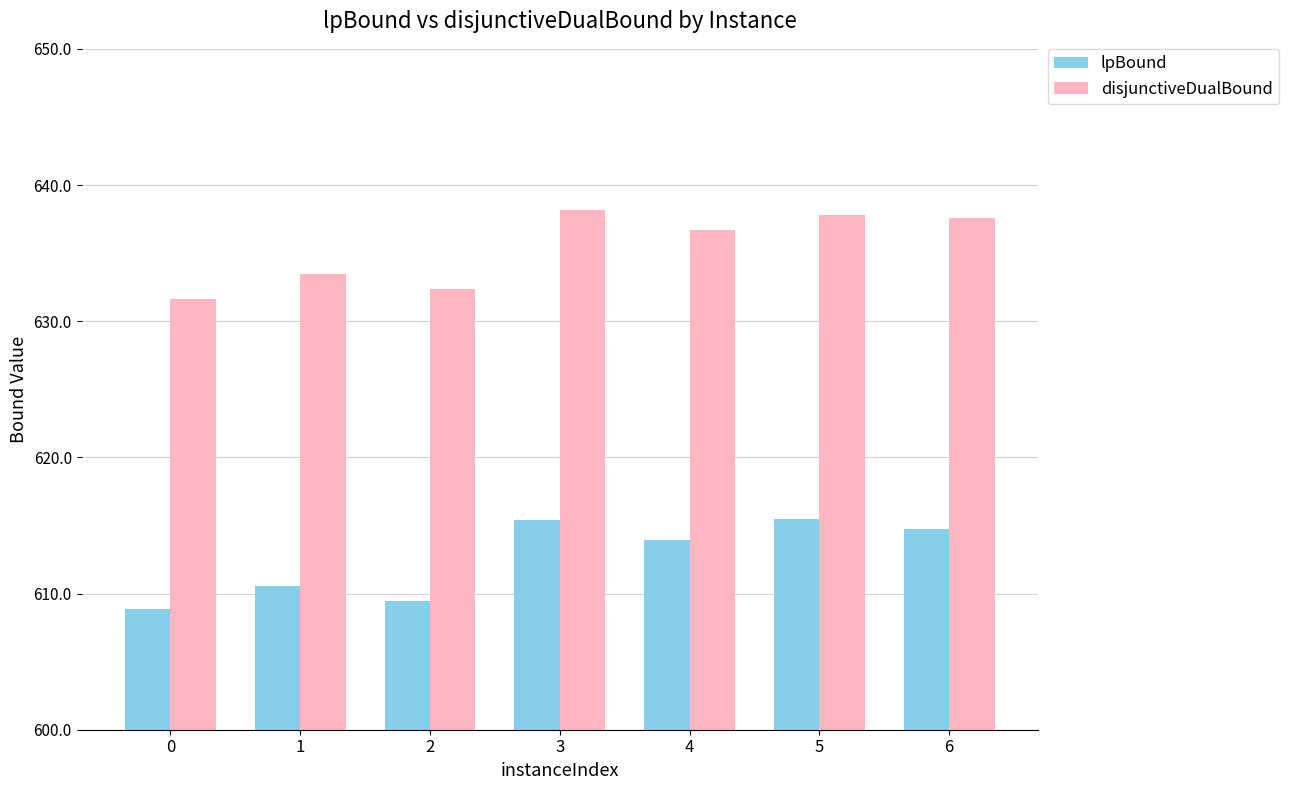

How many groups of bars are there?

7